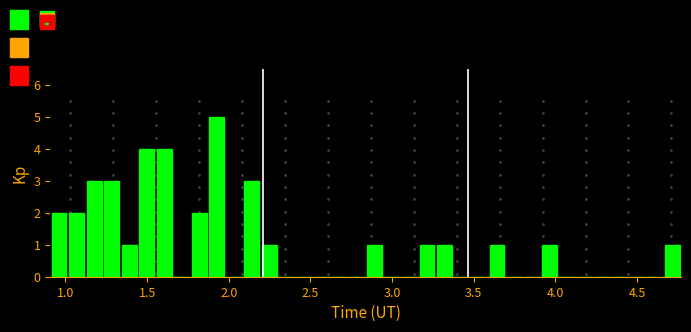

Around what value on the x-axis is the tallest bar? Give the approximate position of its centre, as read against the axis.

1.95